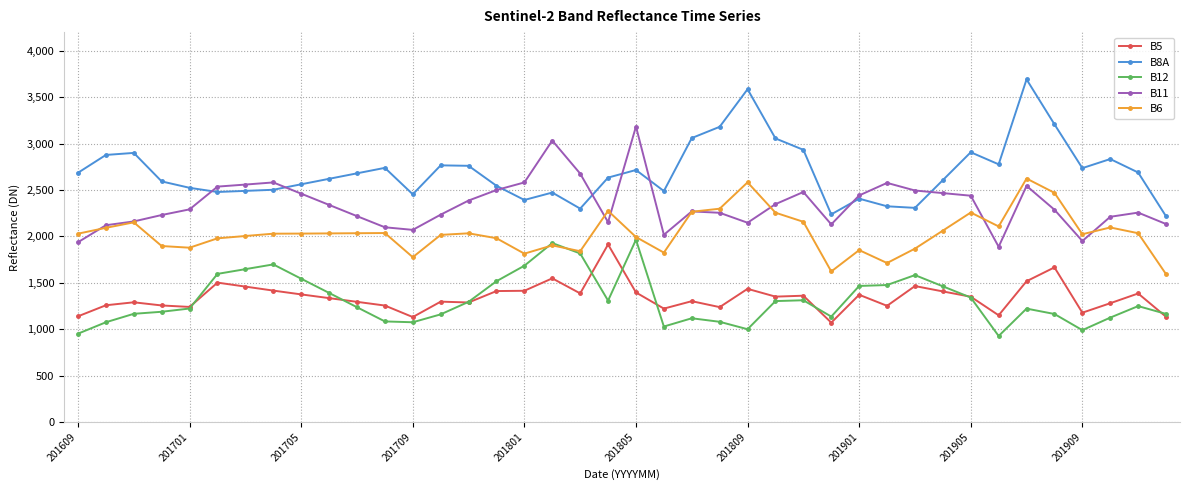

True or false: B11 and B5 cross at least once.

False